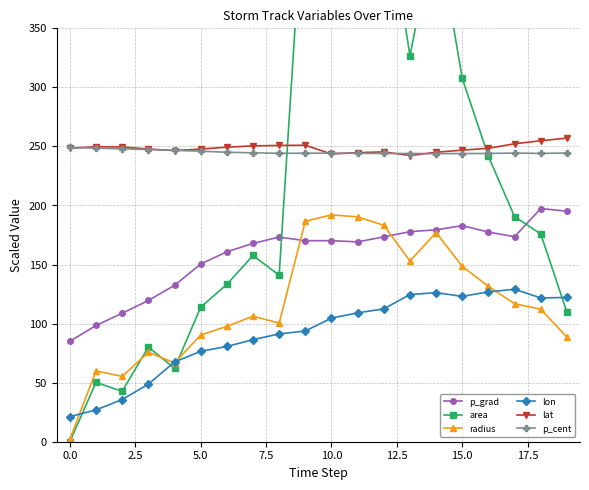

What is the maximum value for p_grad?

197.5